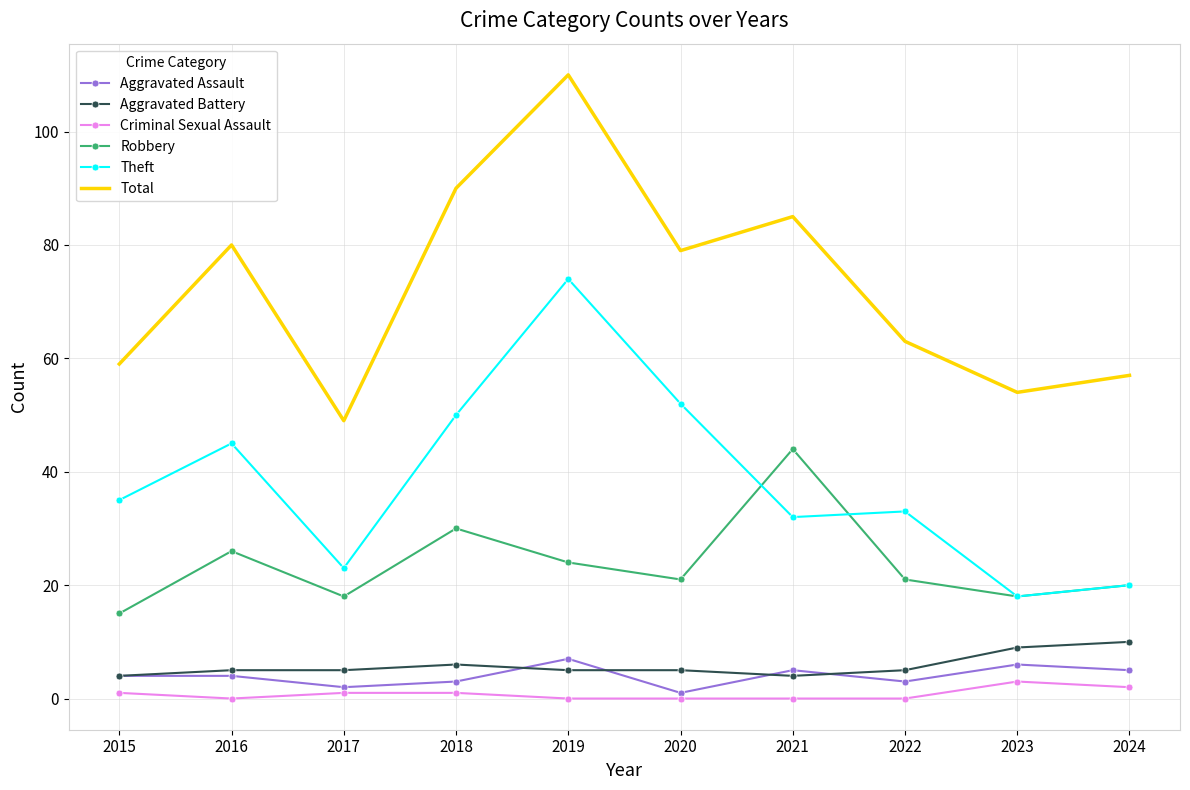

Which series has the largest total across all categories?

Total